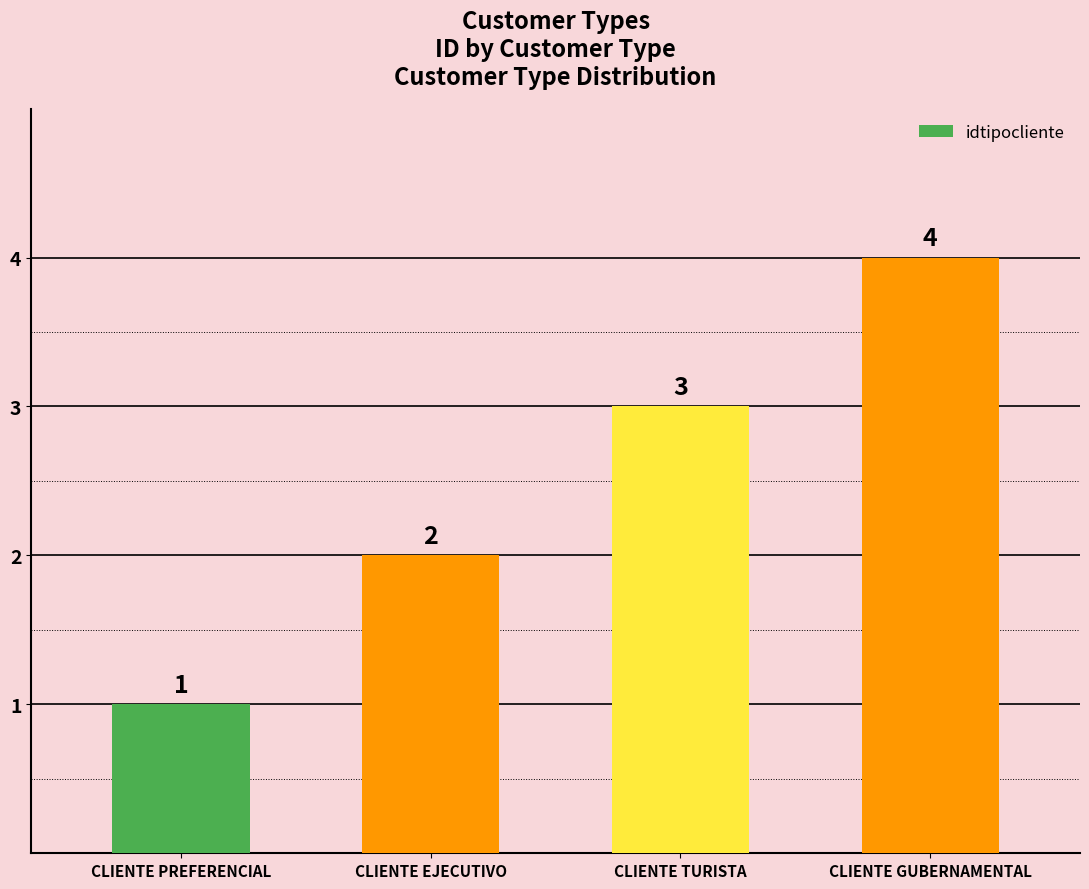

What is the smallest value displayed?

1